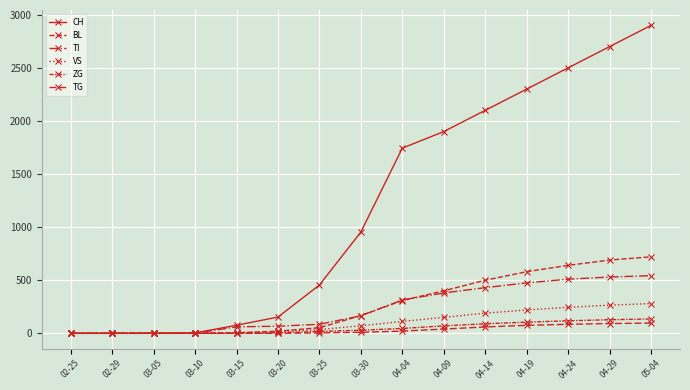

How many series are shown in this chart?

6